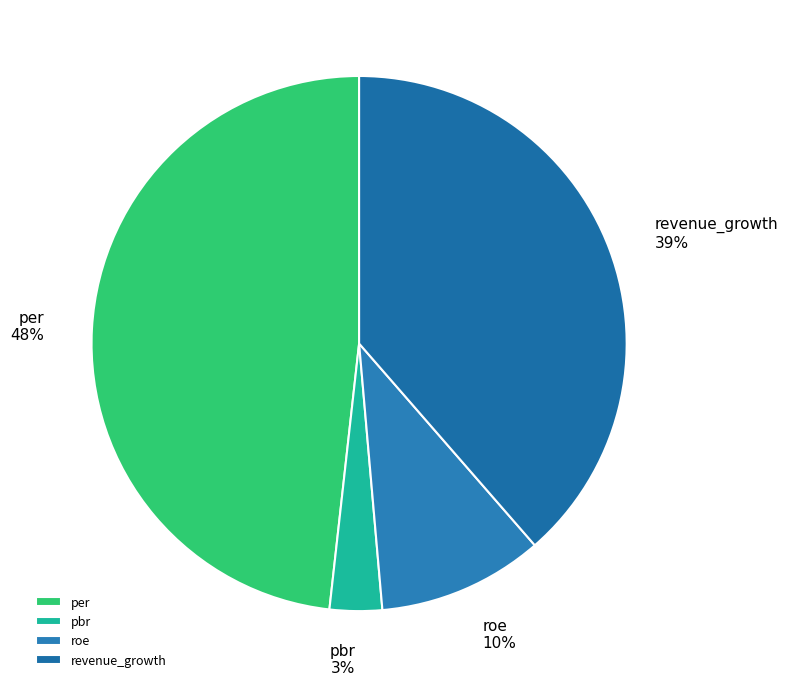

Rank the categories by value from lowest to highest.

pbr, roe, revenue_growth, per